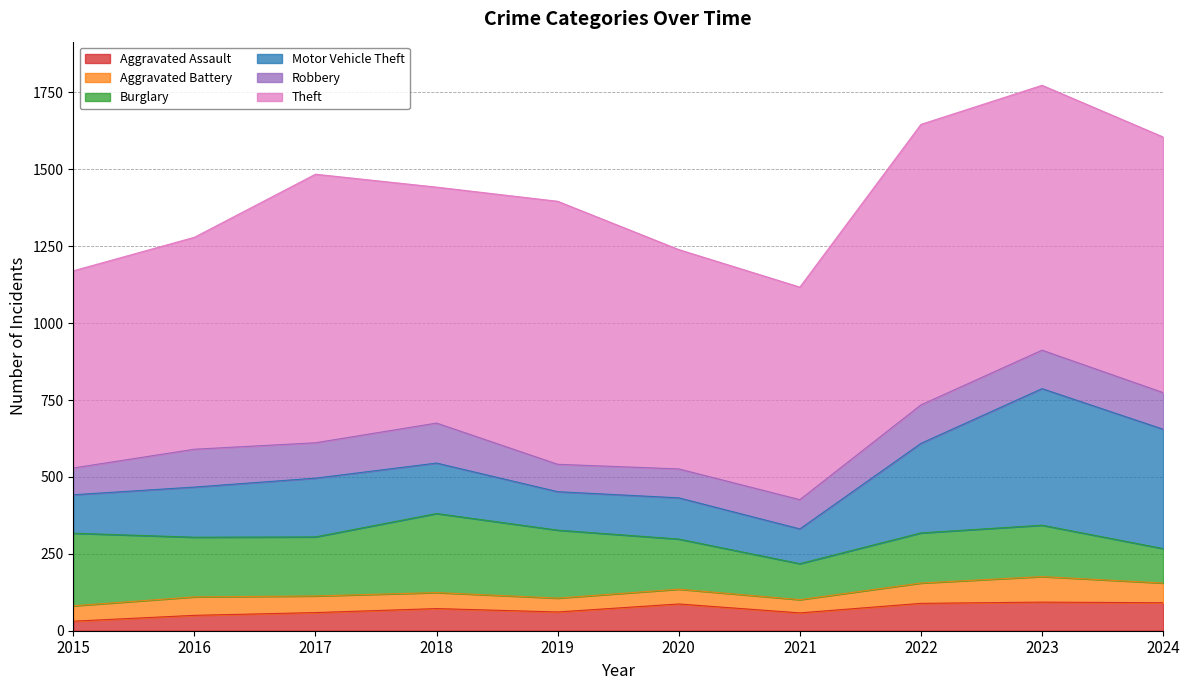

What is the difference between the maximum and minimum values in the Aggravated Battery series?

40